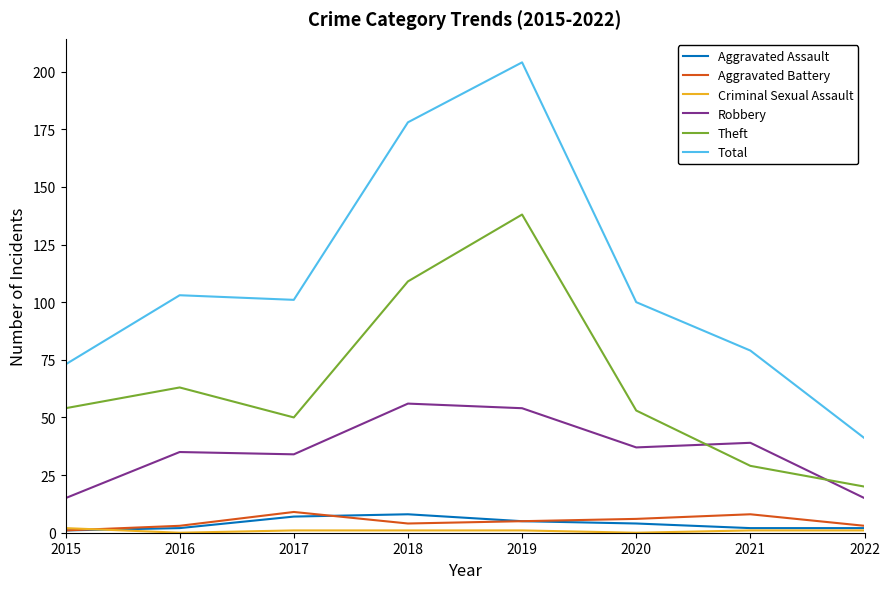

True or false: Aggravated Assault and Robbery intersect in this chart.

False